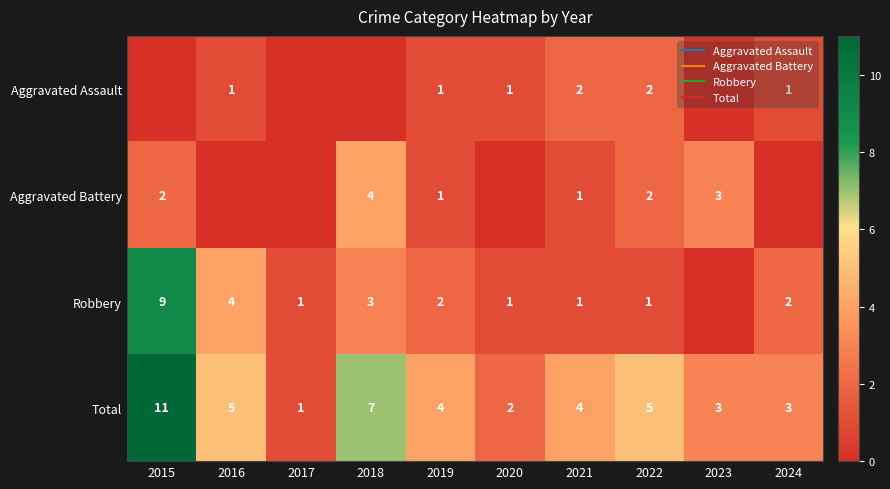

How many data points does each series have?

10